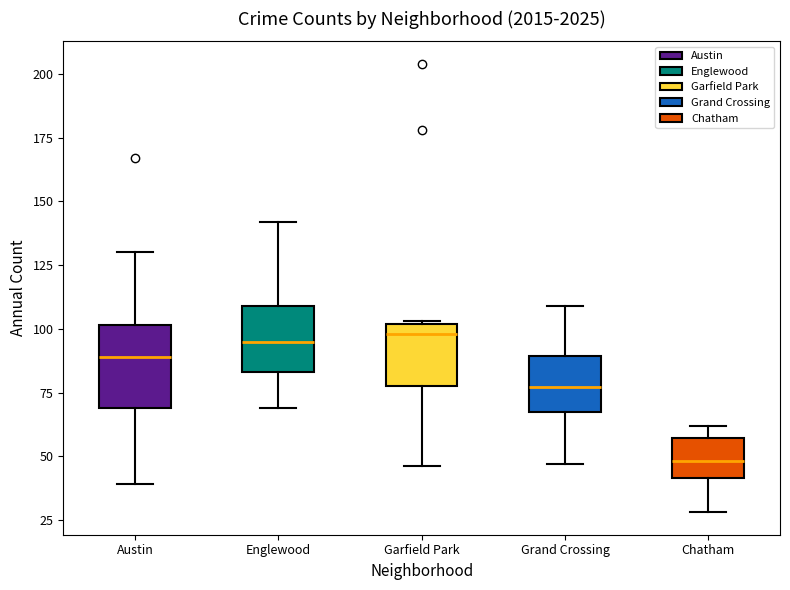

Reading left to right, transcribe this box plot: for each box, give where its median line is, the range the box spans, and where its two whiskers end, as read against the y-axis. The values are not printed on the chart, so give them approximately, as read against the axis.

Austin: median 90, box 70 to 100, whiskers 40 to 130
Englewood: median 95, box 85 to 110, whiskers 70 to 140
Garfield Park: median 100 (just below the box's upper edge), box 80 to 100, whiskers 45 to 105
Grand Crossing: median 75, box 70 to 90, whiskers 45 to 110
Chatham: median 50, box 40 to 55, whiskers 30 to 60